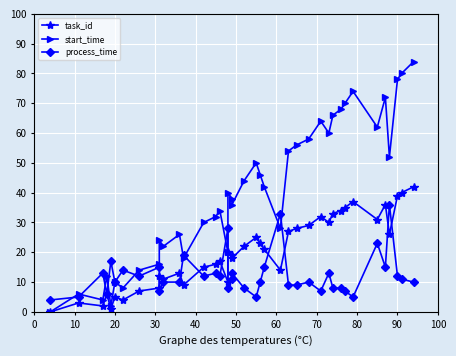

What are all the series names shown in the legend?

task_id, start_time, process_time